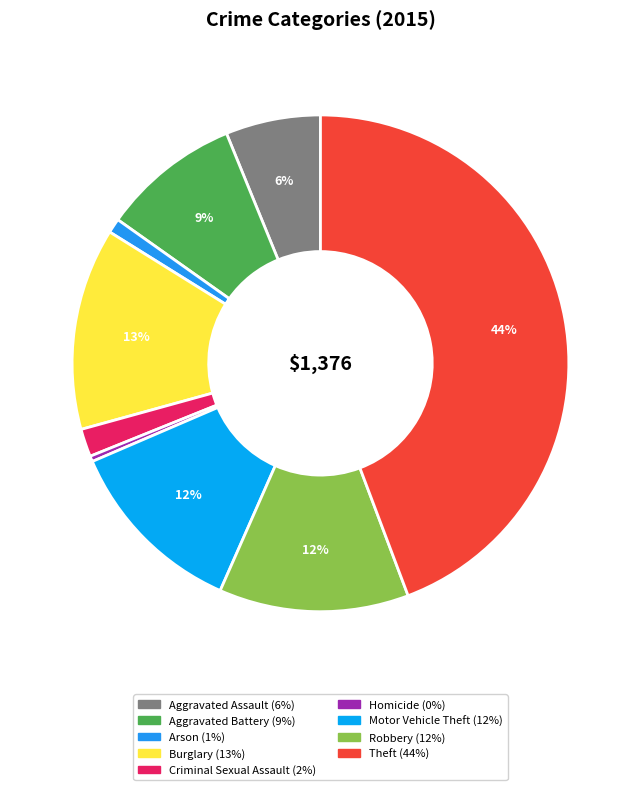

Is there any slice that represents more than half of the pie?

No